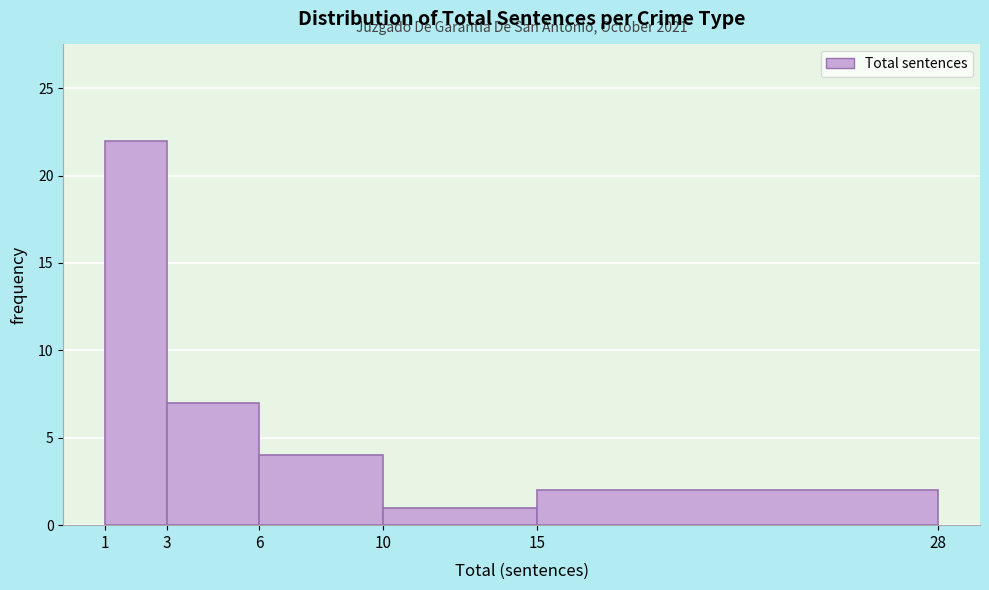

Over which range of the x-axis is the bar tallest?

1 to 3